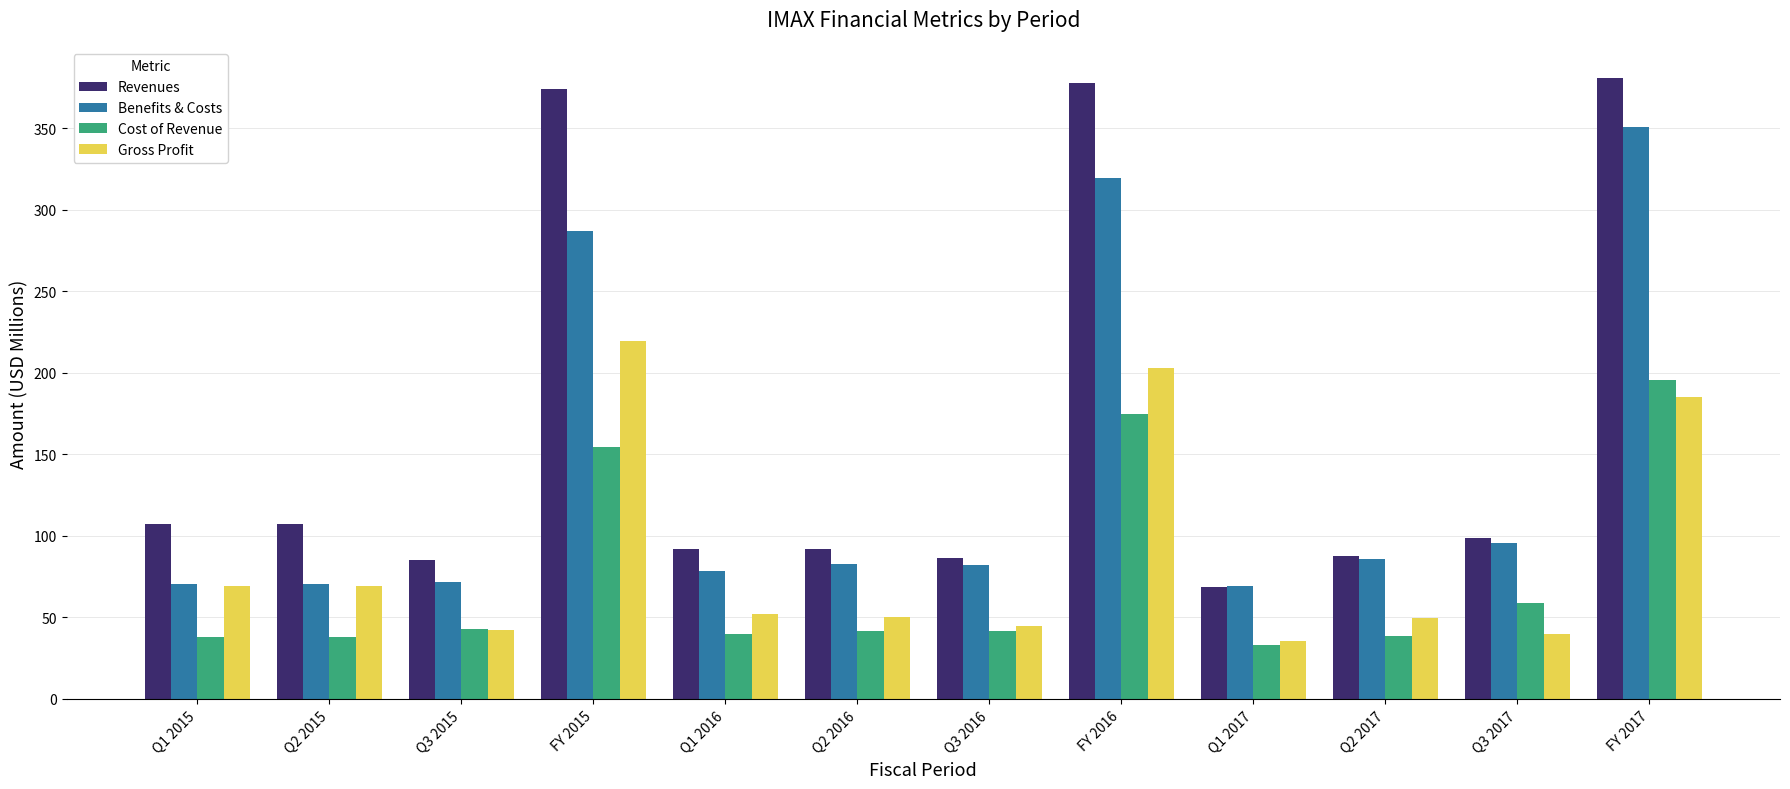

List the series in order of their peak value, highest first.

Revenues, Benefits & Costs, Gross Profit, Cost of Revenue